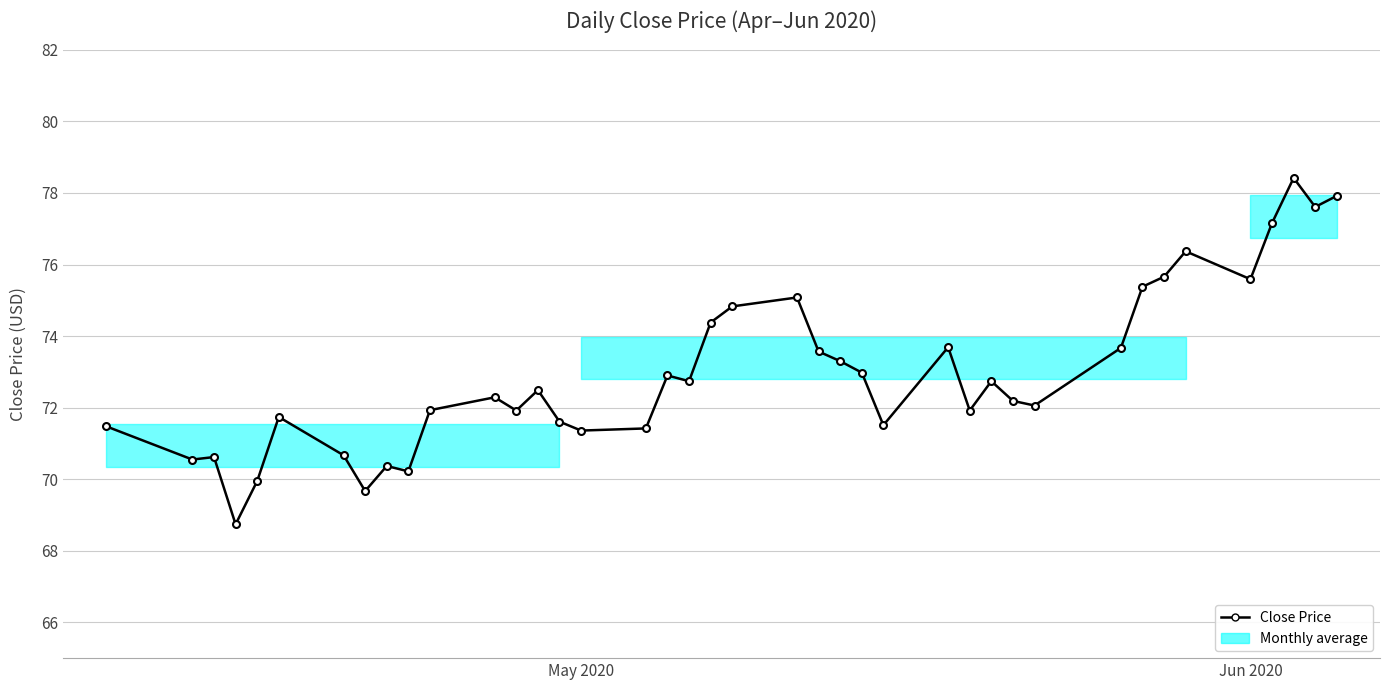

How many points are higher than both their immediate neighbors (excluding endpoints)?

11